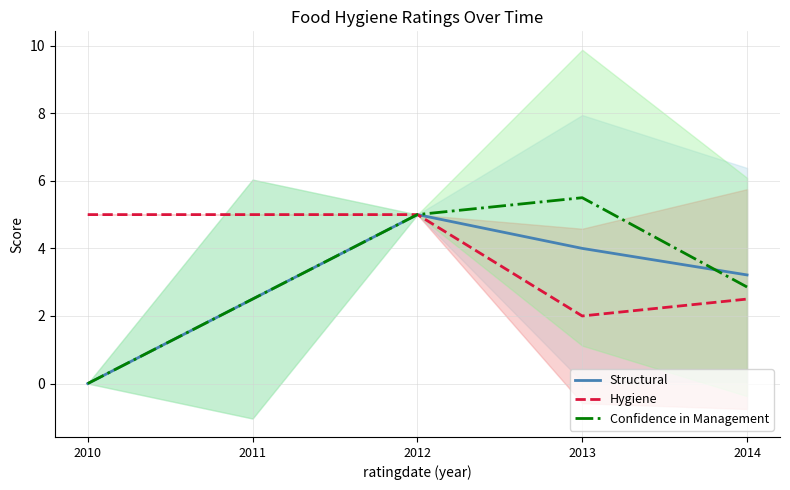

How many lines are shown in the chart?

3